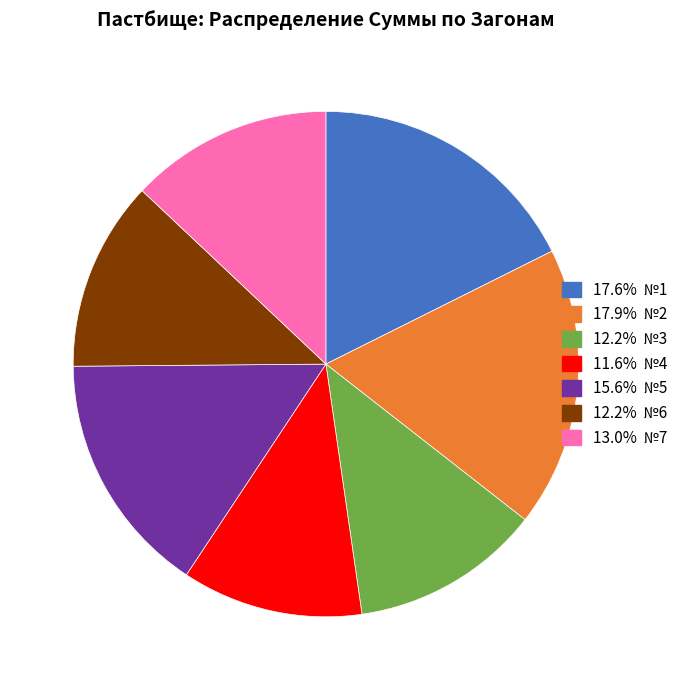

Does any single category account for the majority?

No